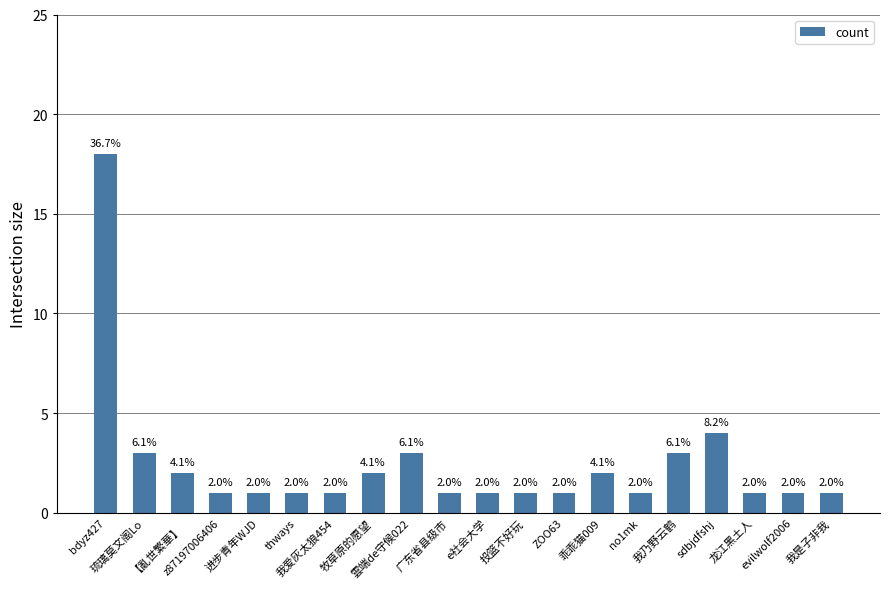

What is the smallest value displayed?

1